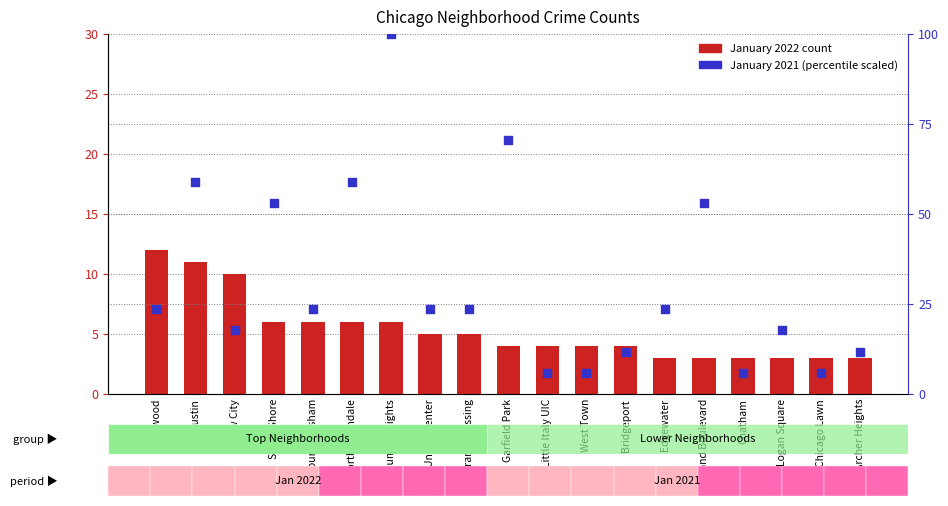

Which series has the largest total across all categories?

January 2021 (scaled)